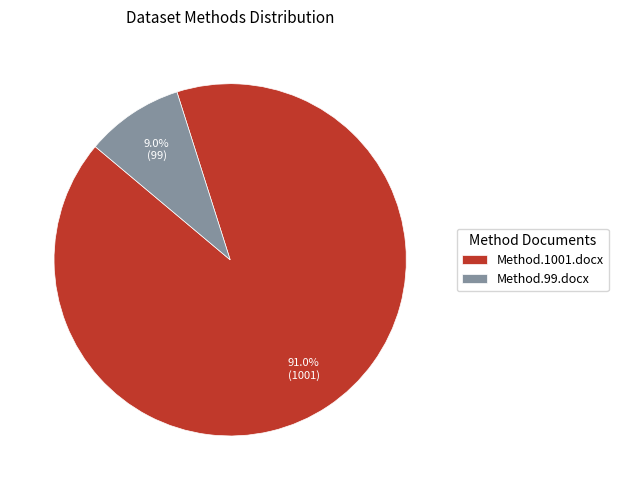

True or false: Method.1001.docx accounts for 91% of the total.

True